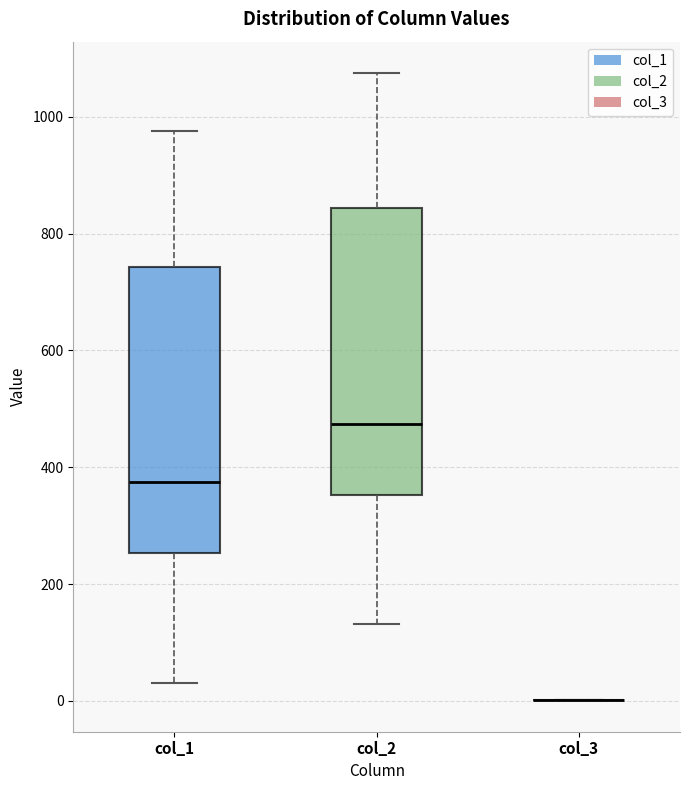

Reading left to right, transcribe this box plot: for each box, give where its median line is, the range the box spans, and where its two whiskers end, as read against the y-axis. The values are not printed on the chart, so give them approximately, as read against the axis.

col_1: median 380, box 260 to 740, whiskers 40 to 980
col_2: median 480, box 360 to 840, whiskers 140 to 1080
col_3: box collapsed to a line at 0, whiskers 0 to 0